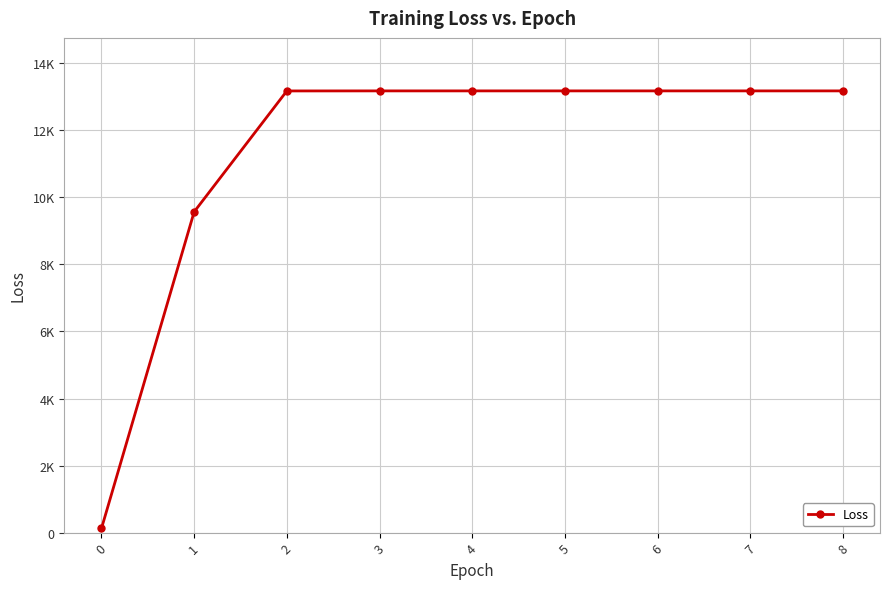

What is the value of the 9th point from the left?

13178.2